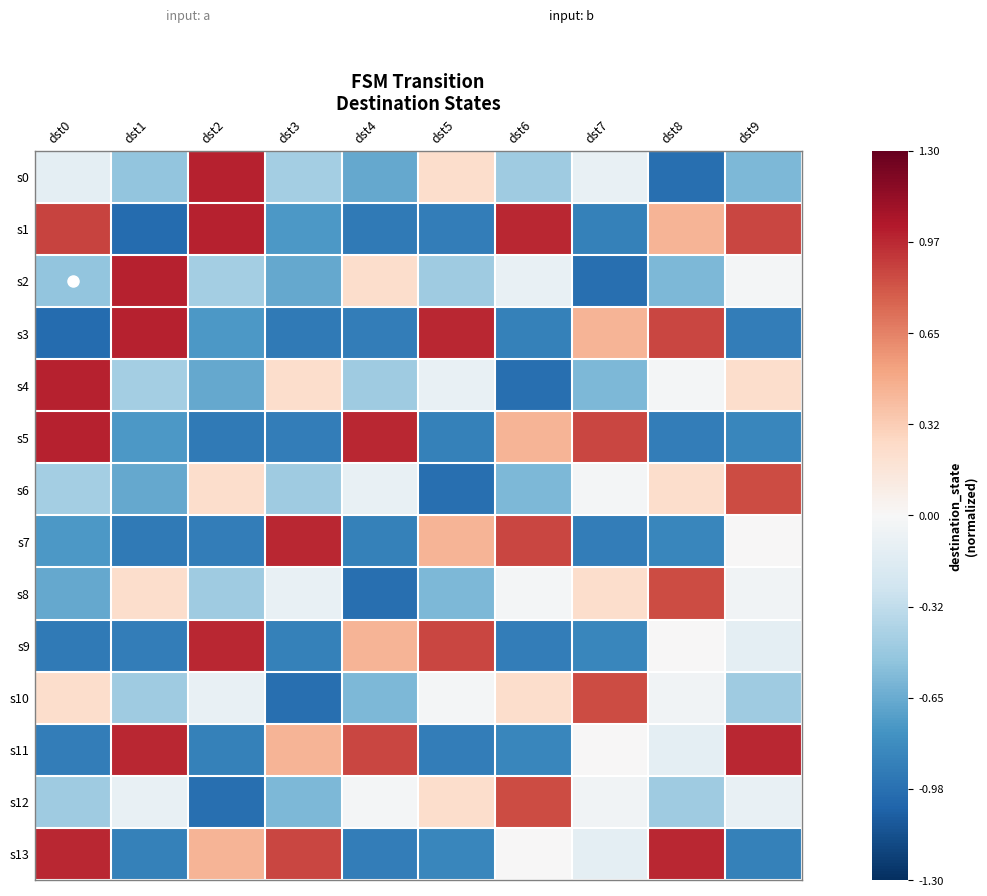

List the series in order of their peak value, highest first.

s0, s1, s2, s3, s4, s5, s7, s9, s11, s13, s6, s8, s10, s12